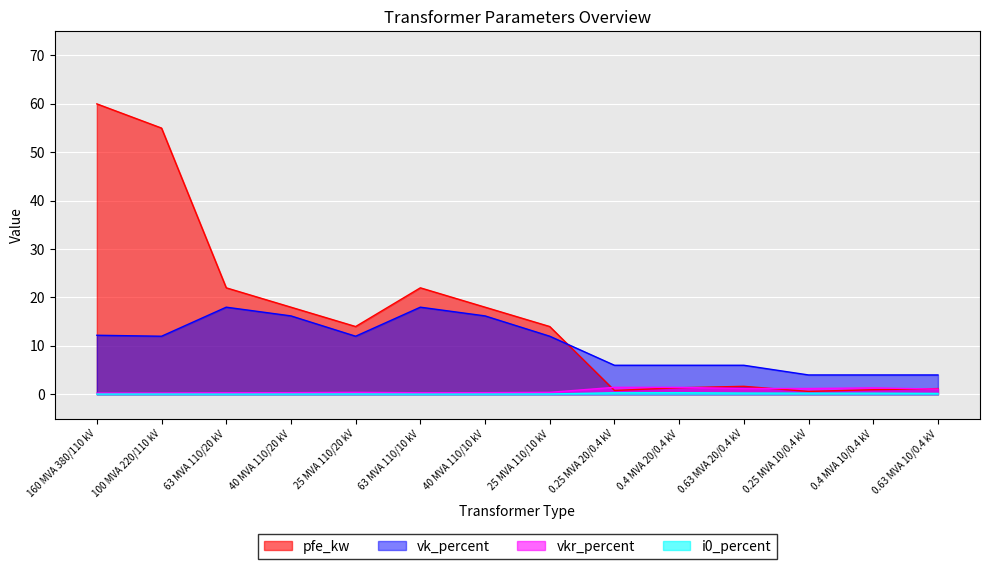

What is the sum of all vkr_percent values?

10.3